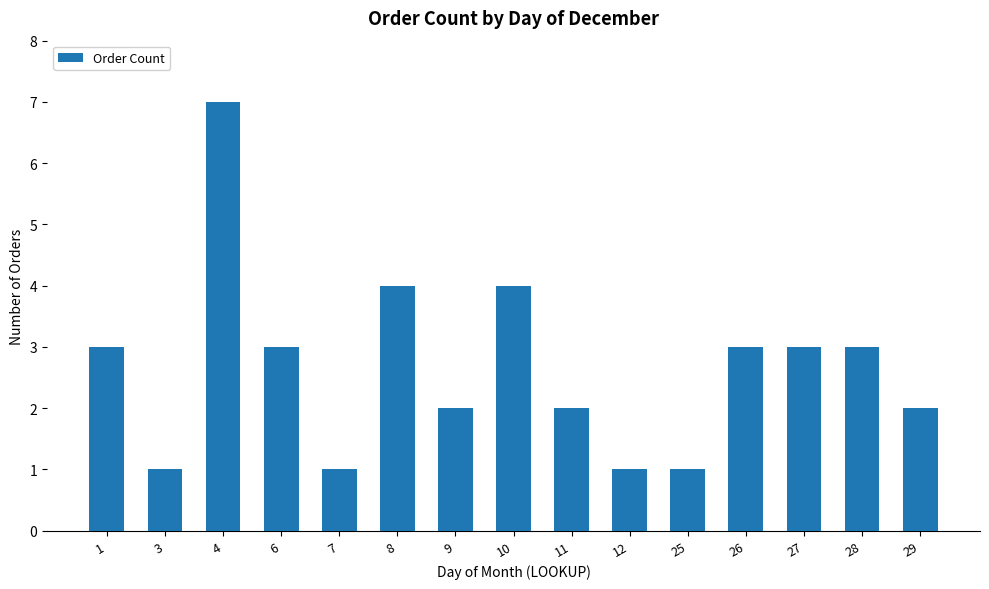

Which category has the highest value across all series?

4